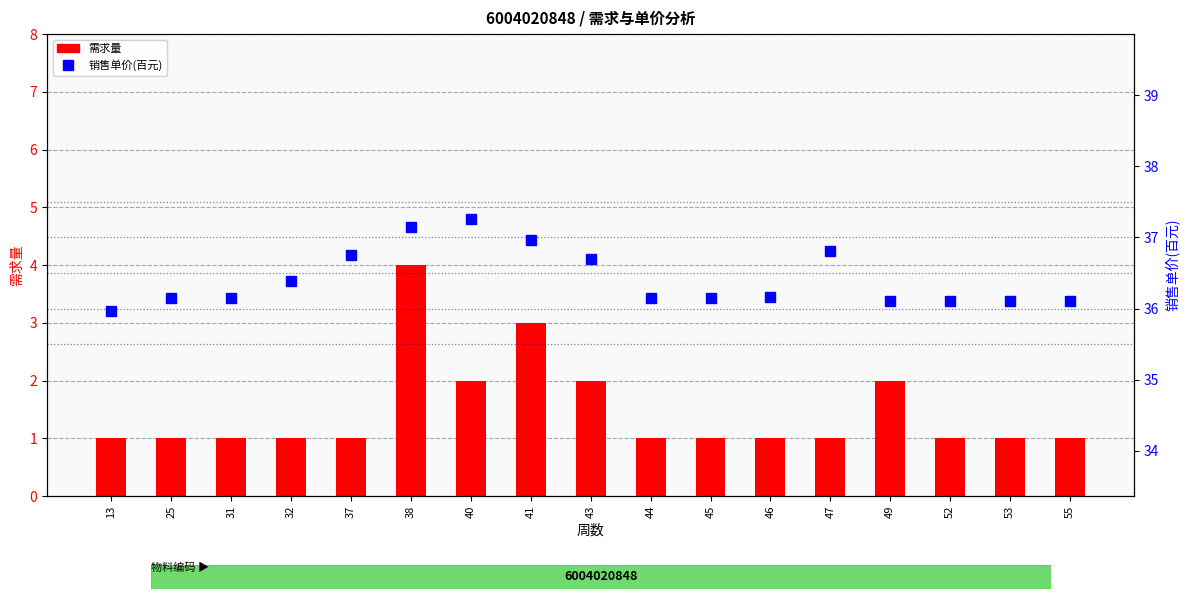

What is the value of the 销售单价(百元) bar at the 10th from the left?

36.1